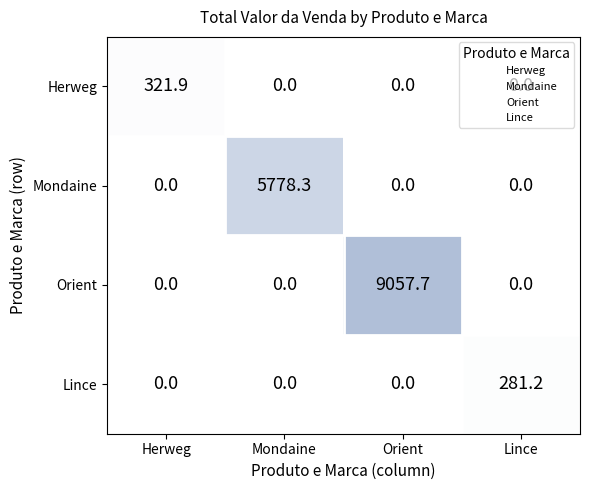

List the series in order of their peak value, highest first.

Orient, Mondaine, Herweg, Lince